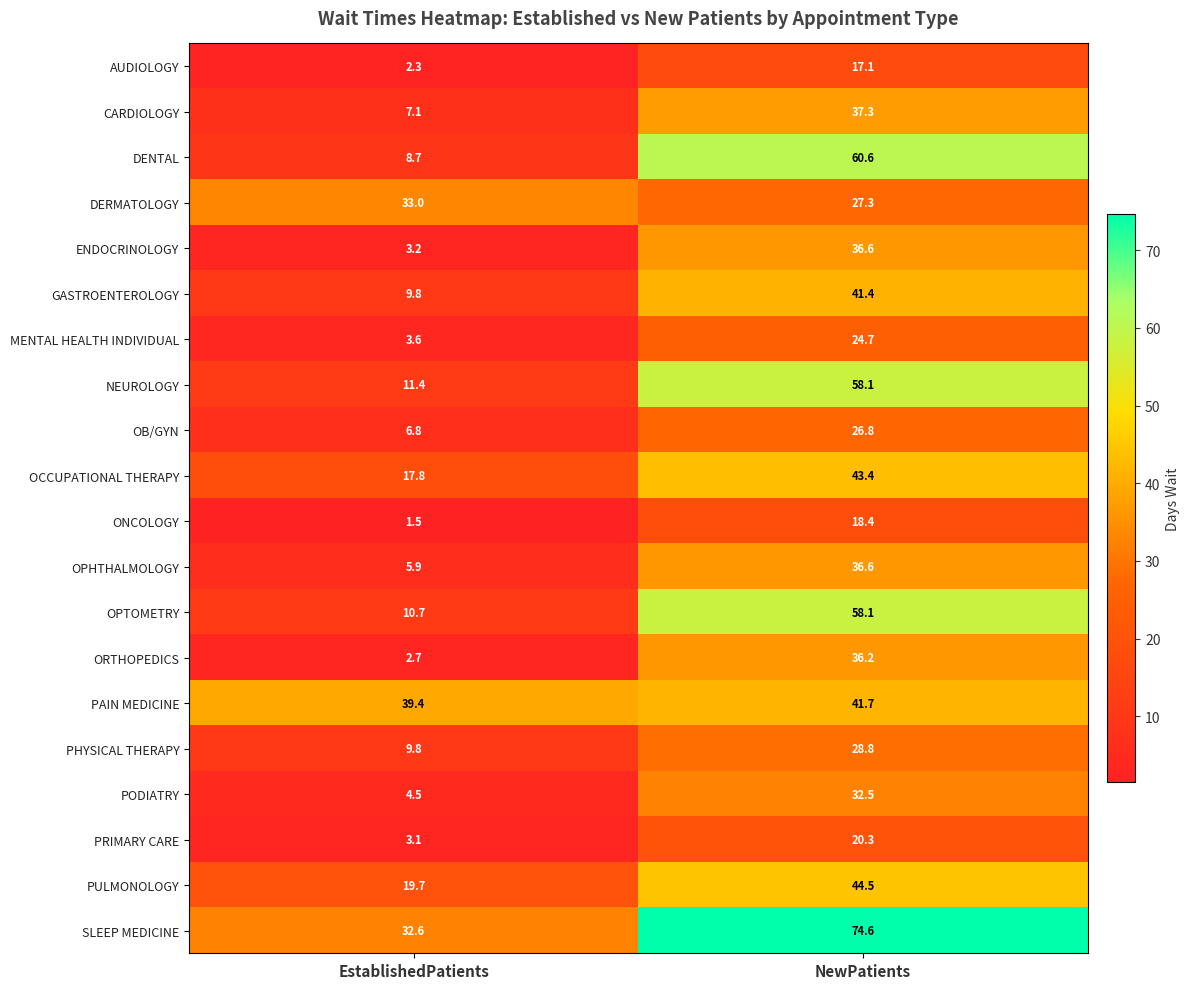

Is the value of DENTAL at NewPatients greater than the value of NEUROLOGY at NewPatients?

Yes